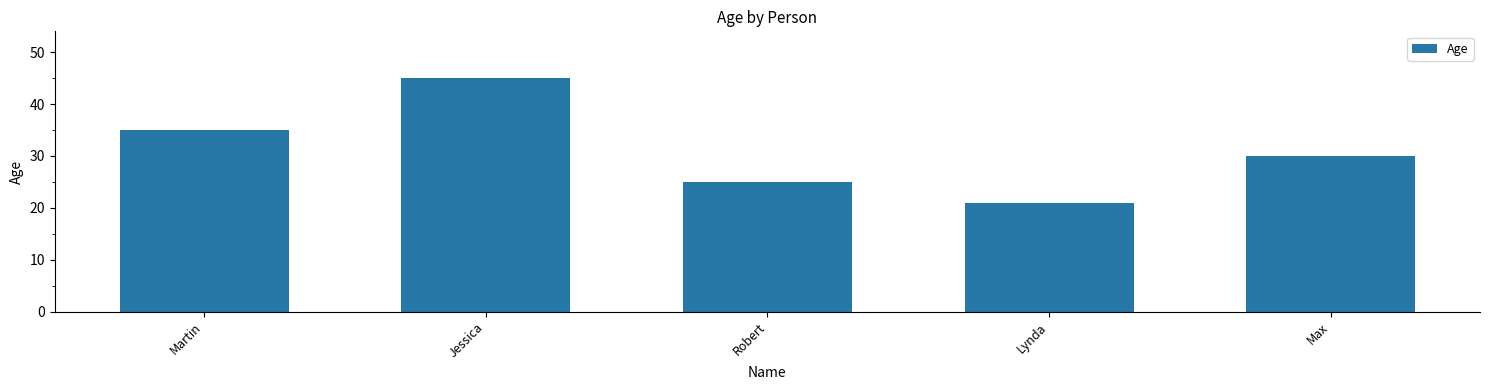

What is the difference between the values at Jessica and Lynda?

24